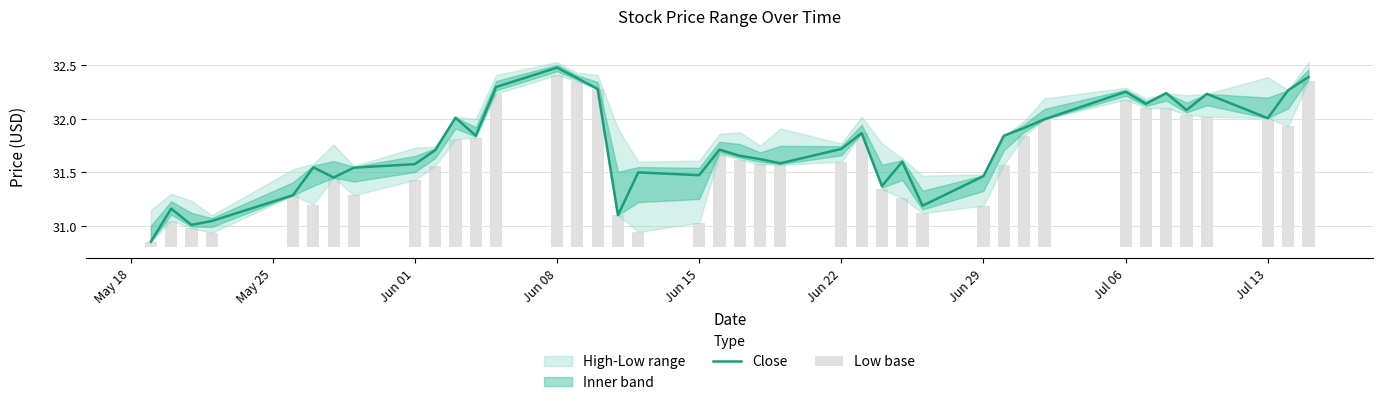

Are the bars grouped side by side (vs. stacked)?

Yes